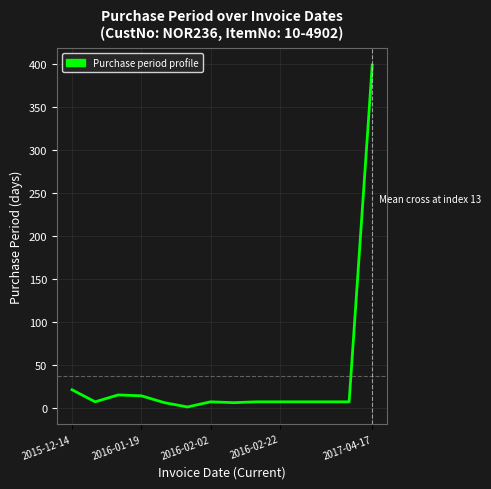

Does the chart have visible grid lines?

Yes